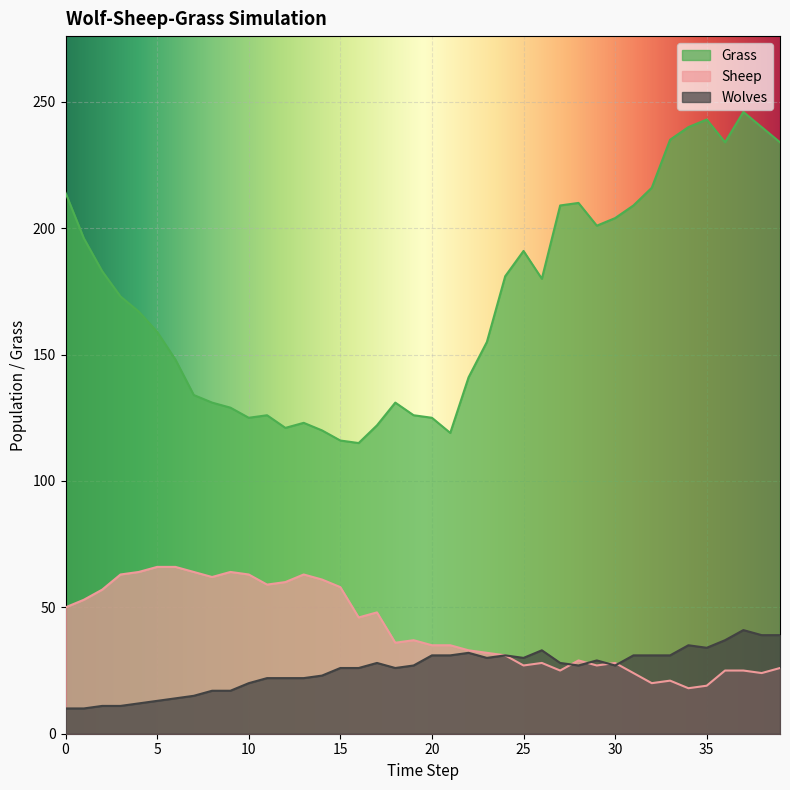

True or false: Grass and Wolves cross at least once.

False